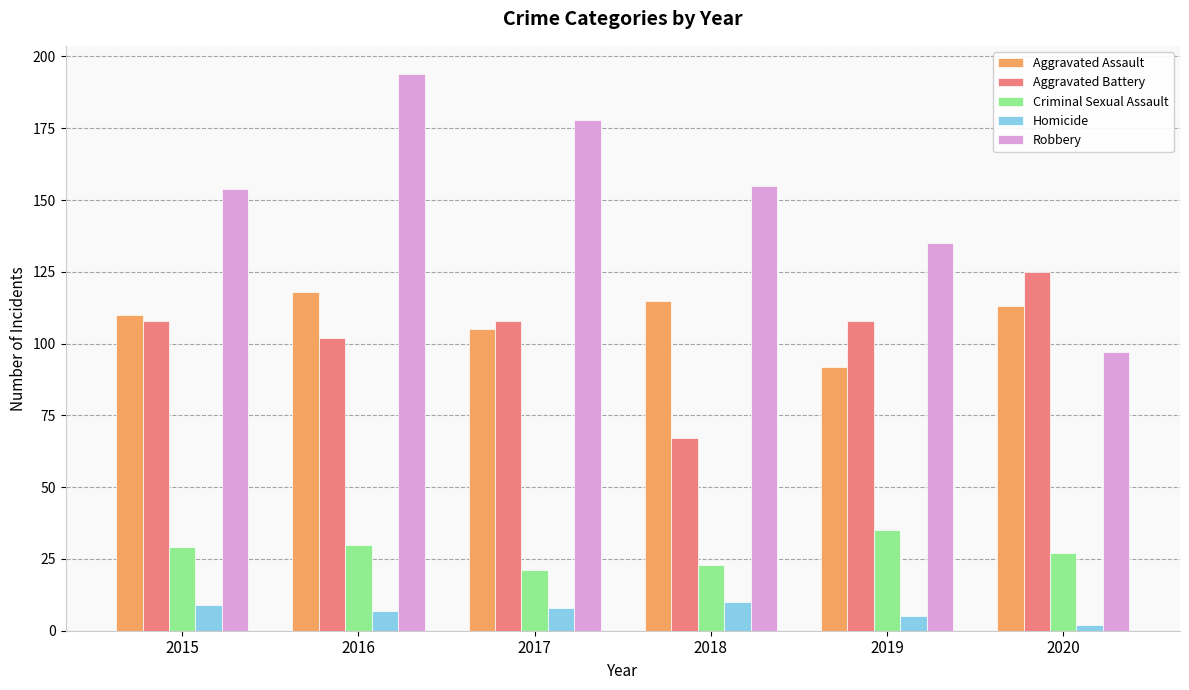

At how many categories does at least one series exceed 80?

6